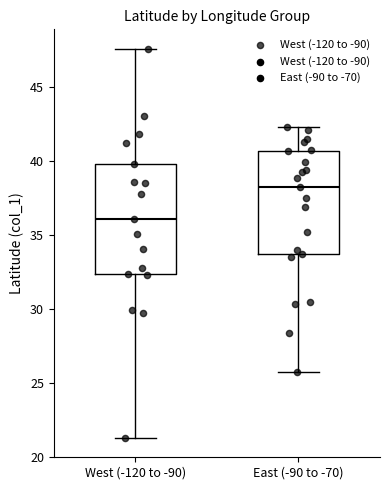

Which box has the lowest median line?

West (-120 to -90)